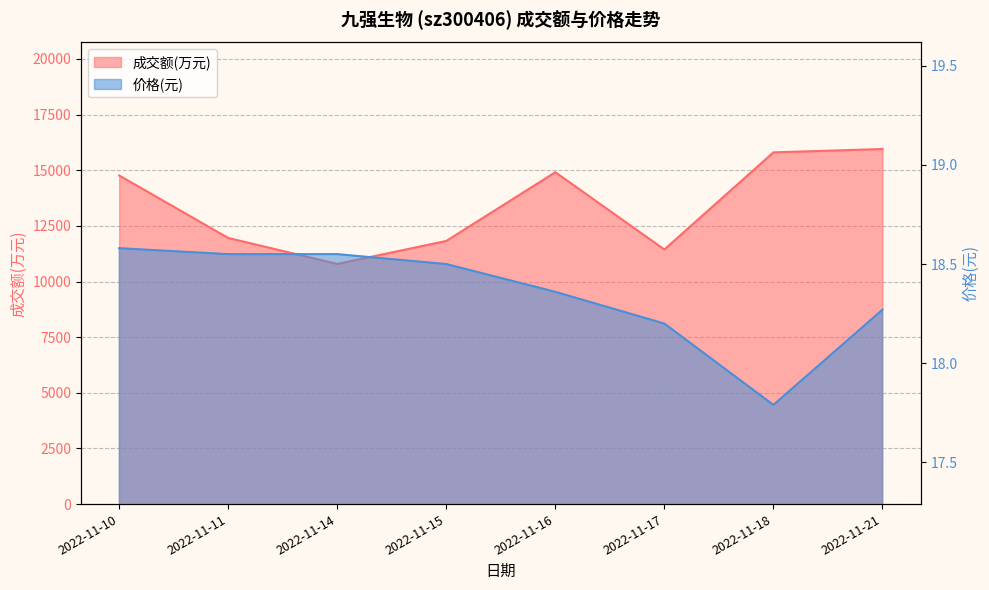

At which label does 价格 reach its peak?

2022-11-10